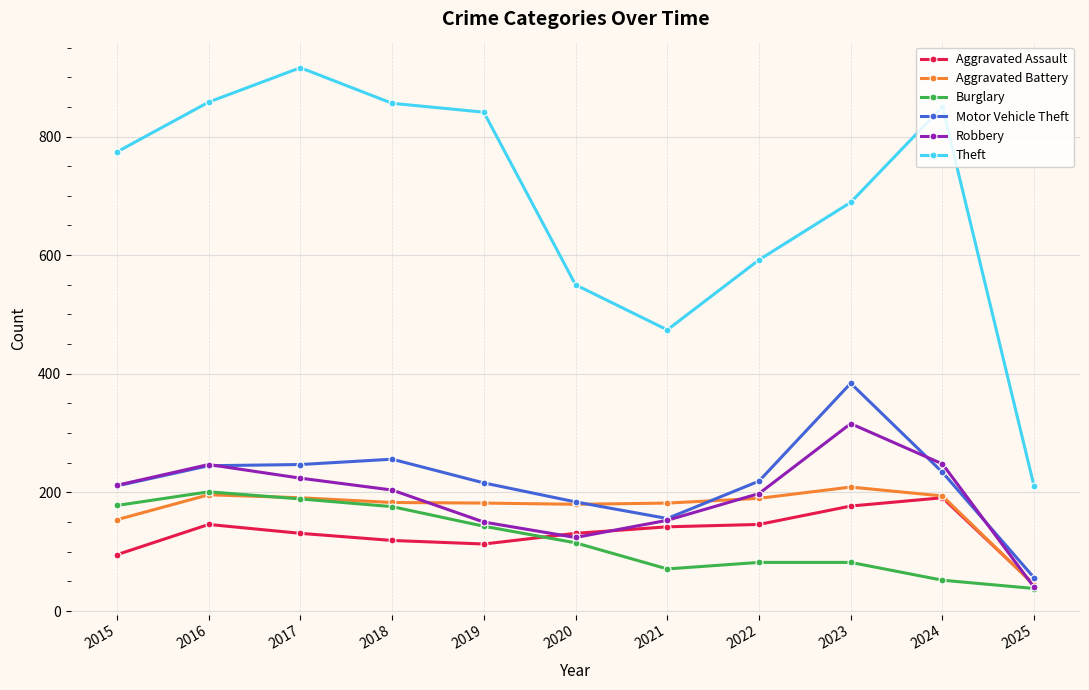

Does the chart display data point markers on the line(s)?

Yes